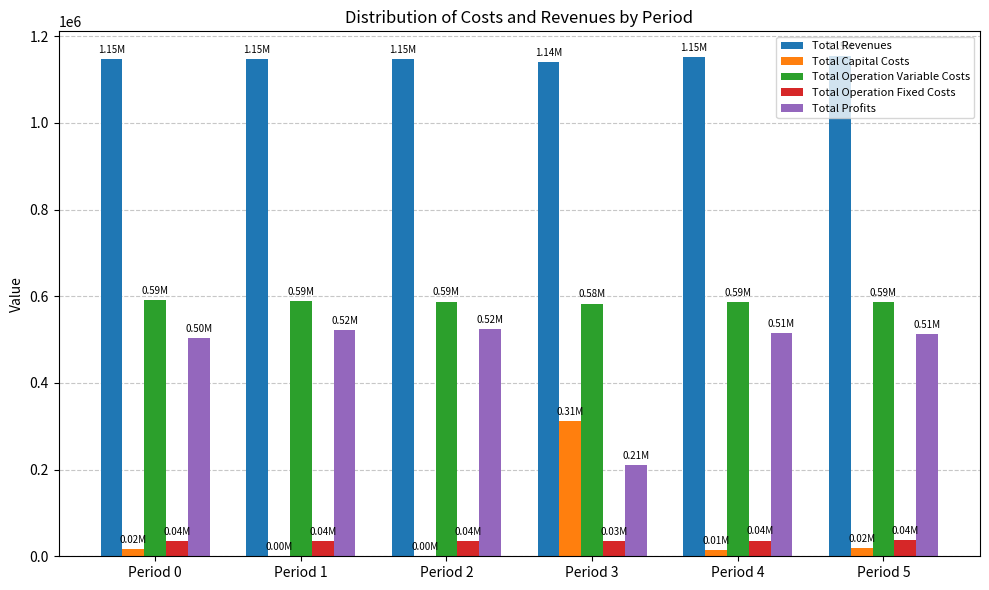

Is the value of Total Revenues at Period 4 greater than the value of Total Operation Variable Costs at Period 2?

Yes